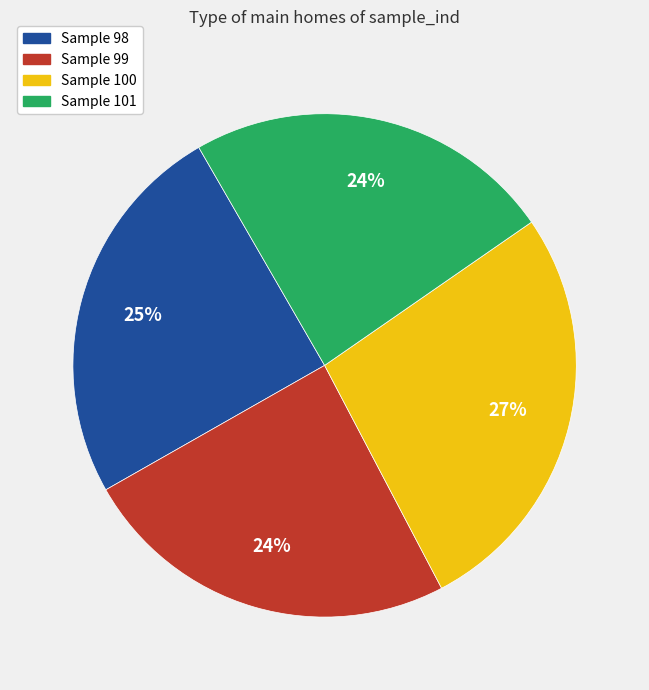

What is the ratio of the value at Sample 99 to the value at Sample 98?

1.0